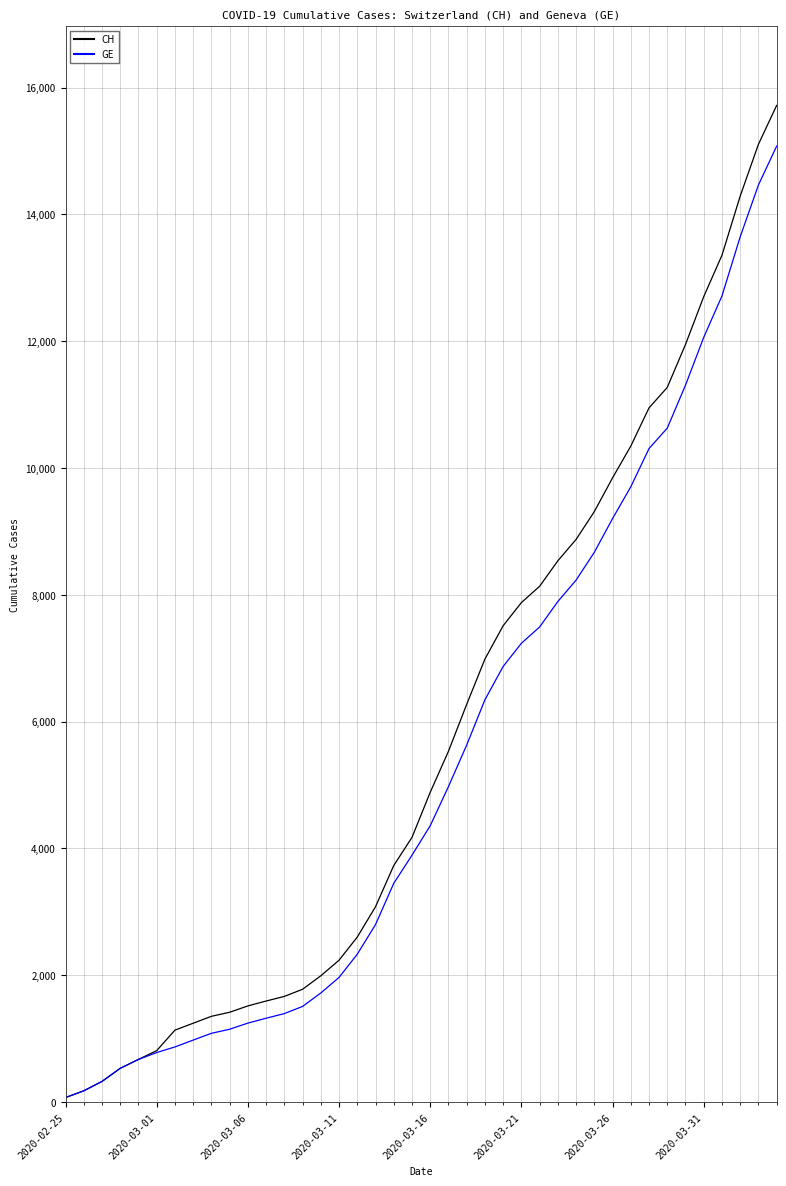

At how many categories does at least one series exceed 3658?

22